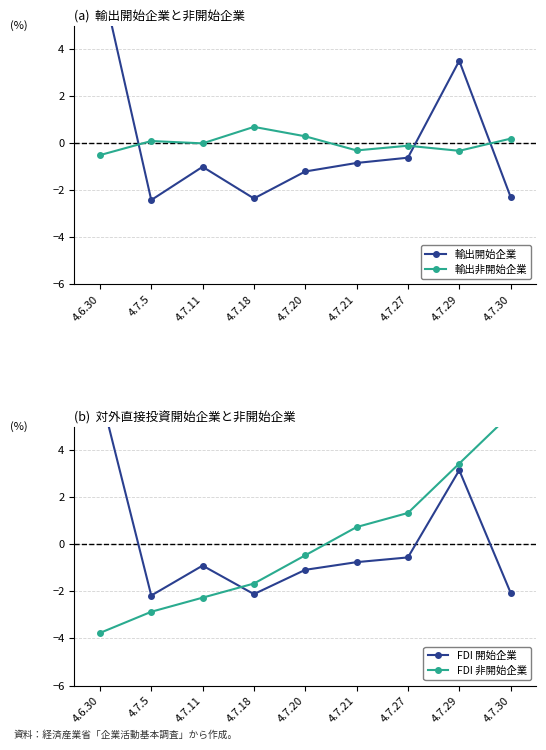

Rank the series by their maximum value, from highest to lowest.

輸出開始企業, FDI 開始企業, FDI 非開始企業, 輸出非開始企業